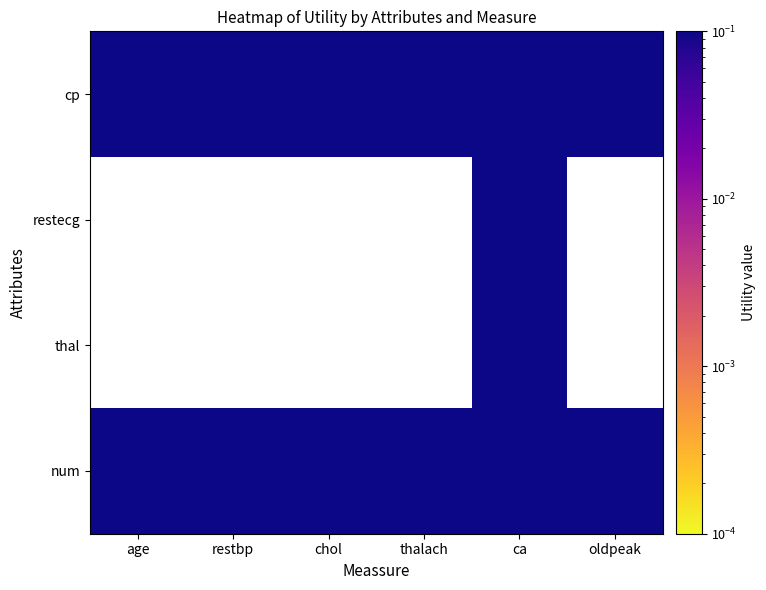

Is the value of cp at restbp greater than the value of restecg at age?

Yes